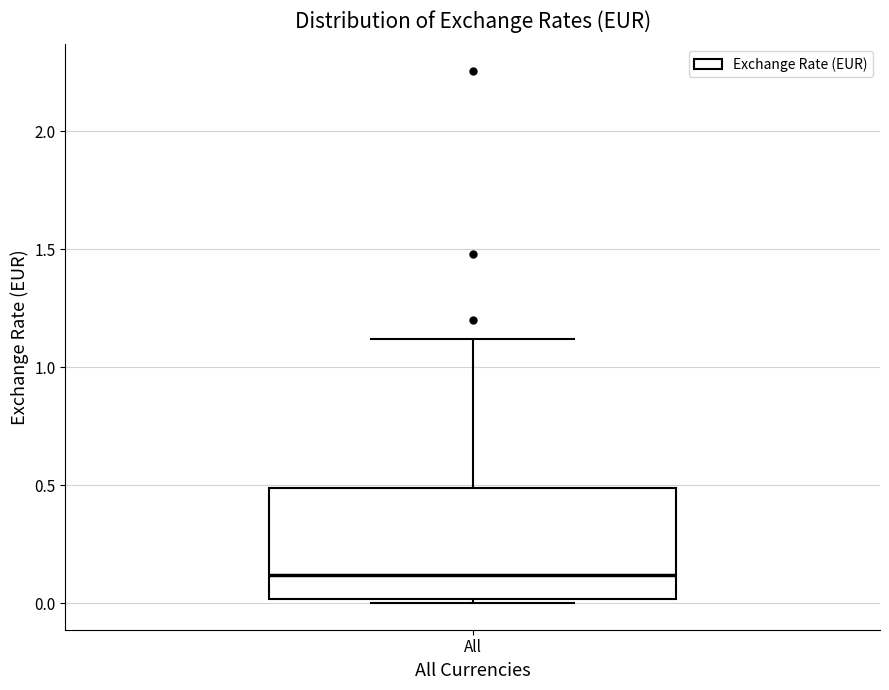

Read this box plot against the y-axis: the position of the median line, the range covered by the box, and the ends of both whiskers. The values are not printed on the chart, so give them approximately, as read against the axis.

median 0.1, box 0.0 to 0.5, whiskers 0.0 (just below the box's lower edge) to 1.1